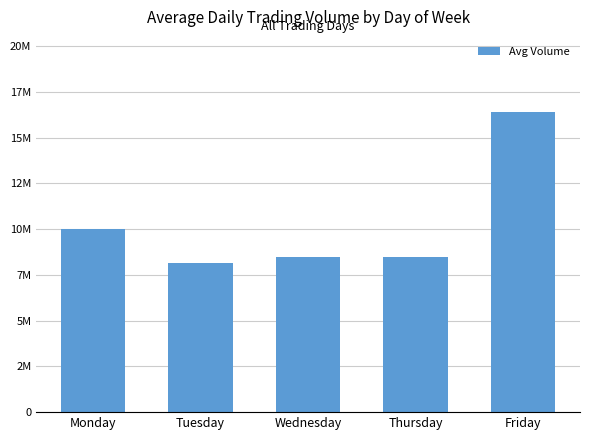

What is the change in value from Monday to Friday?

+6391172